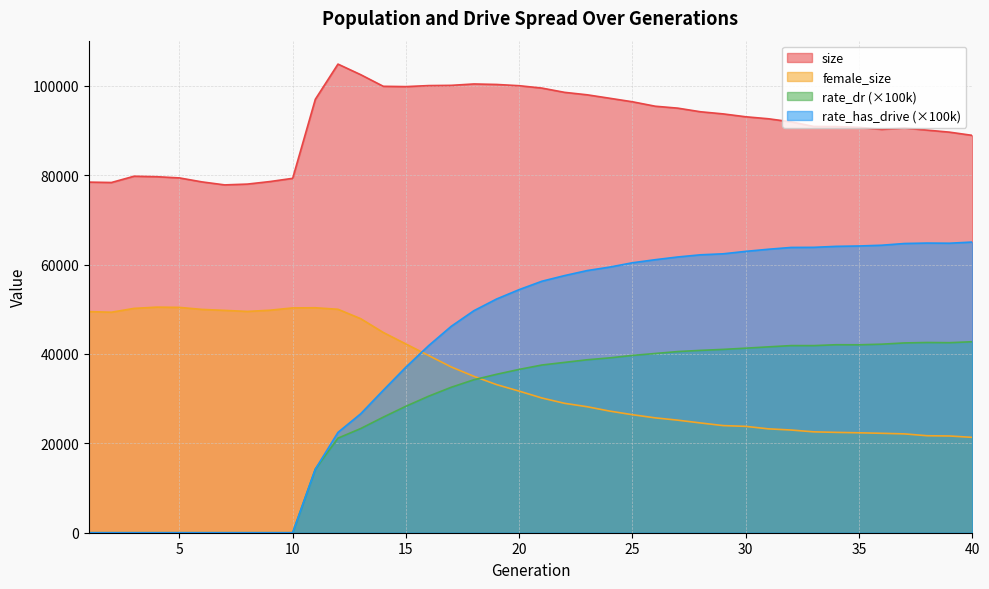

What is the total value across all series at 26?

222283.8